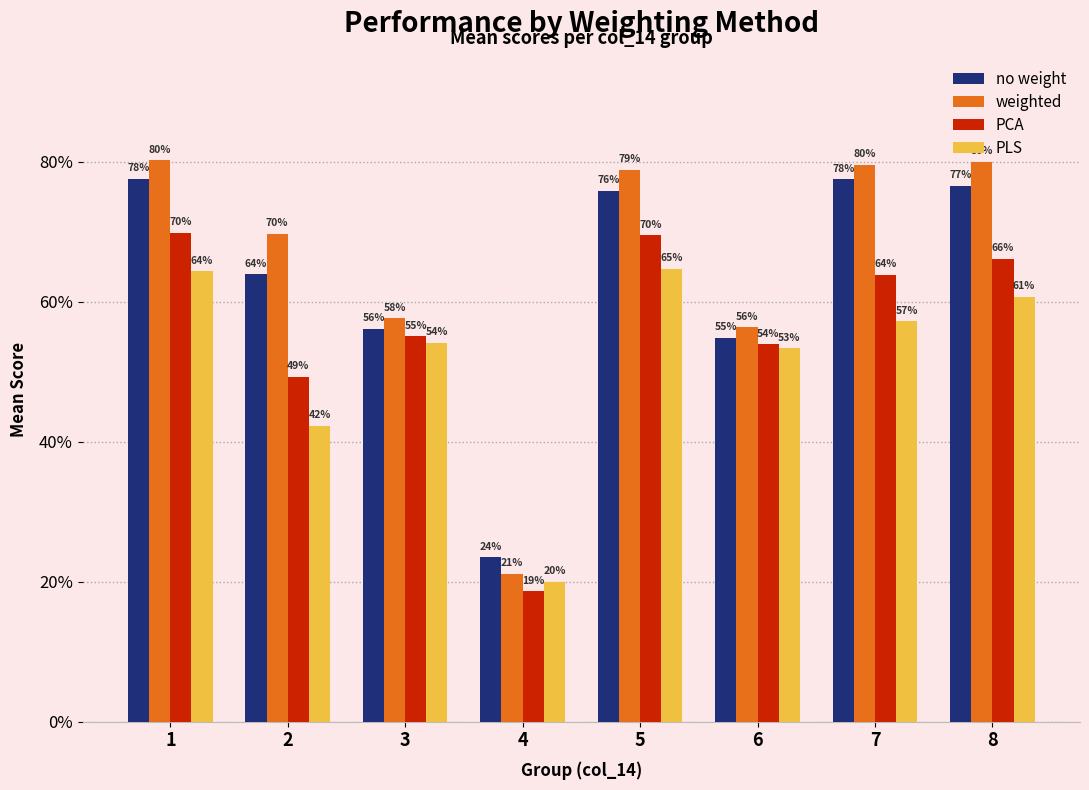

Which series has the widest spread of values?

weighted